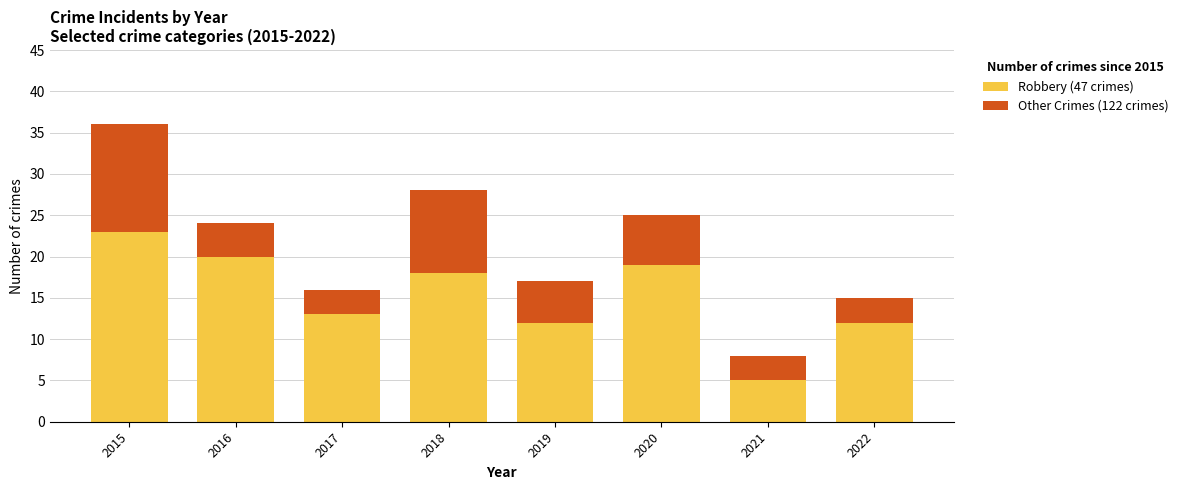

At which category is the sum across all series the highest?

2015